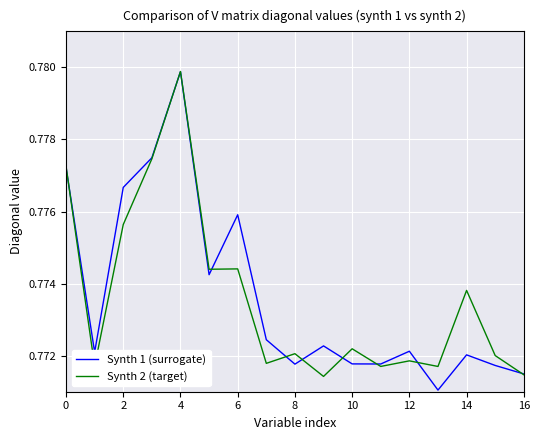

At which category does Synth 2 (target) reach its first local peak?

4